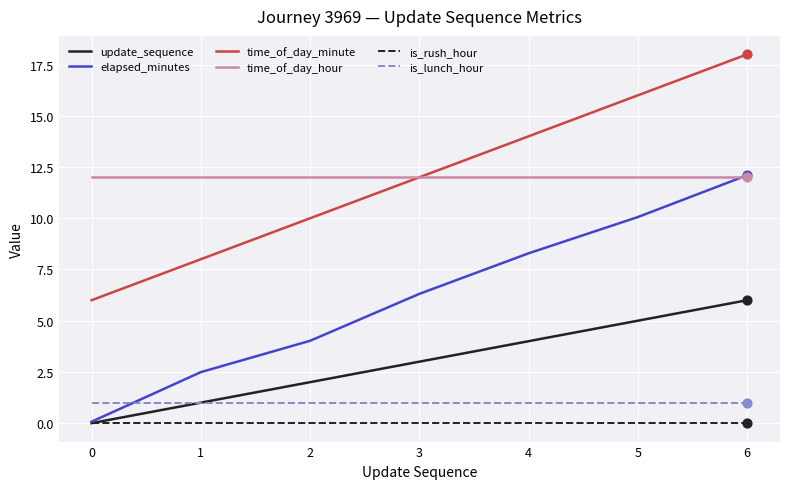

Which series has the largest range (max minus min)?

elapsed_minutes